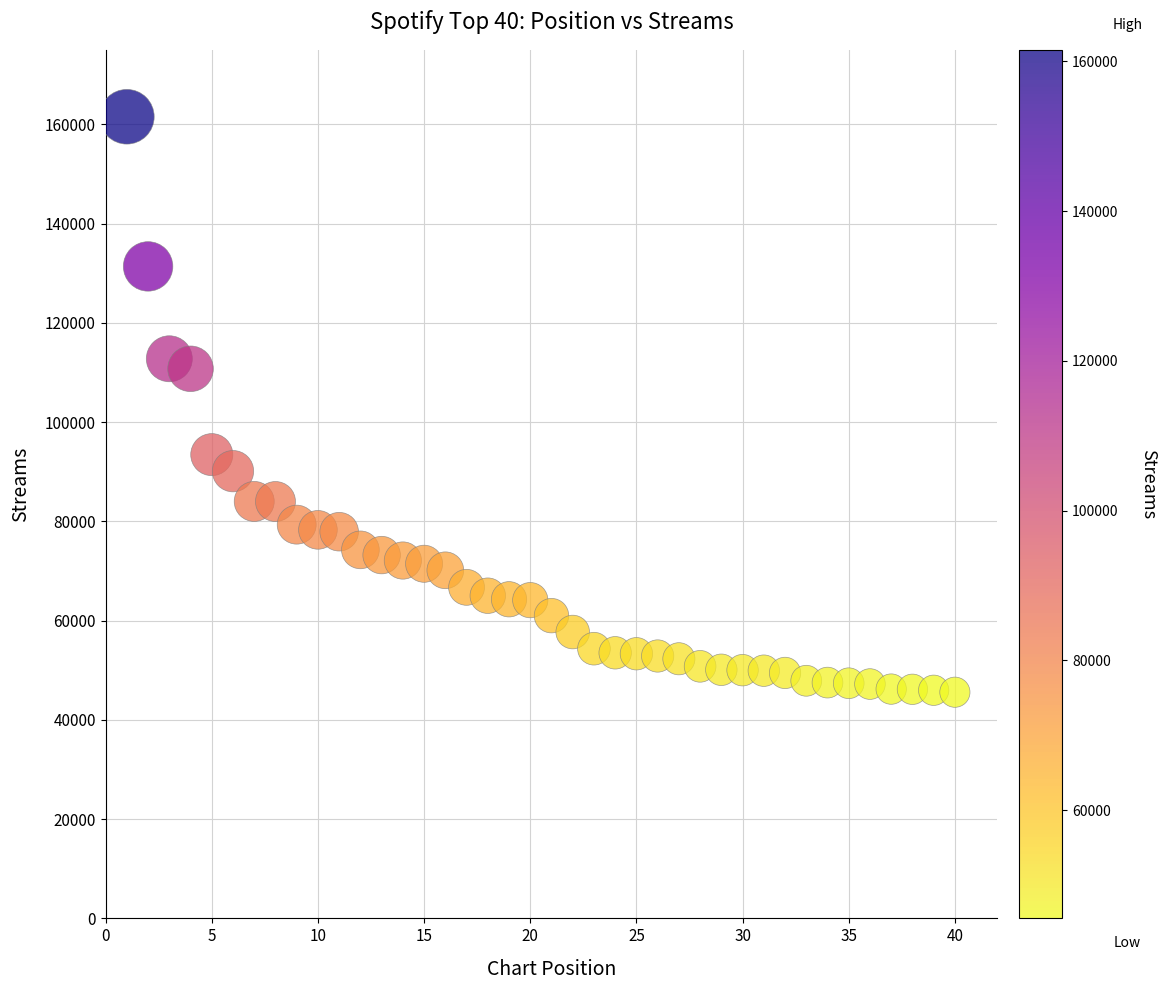

What Y value in the scatter plot is closest to 103545?

110734